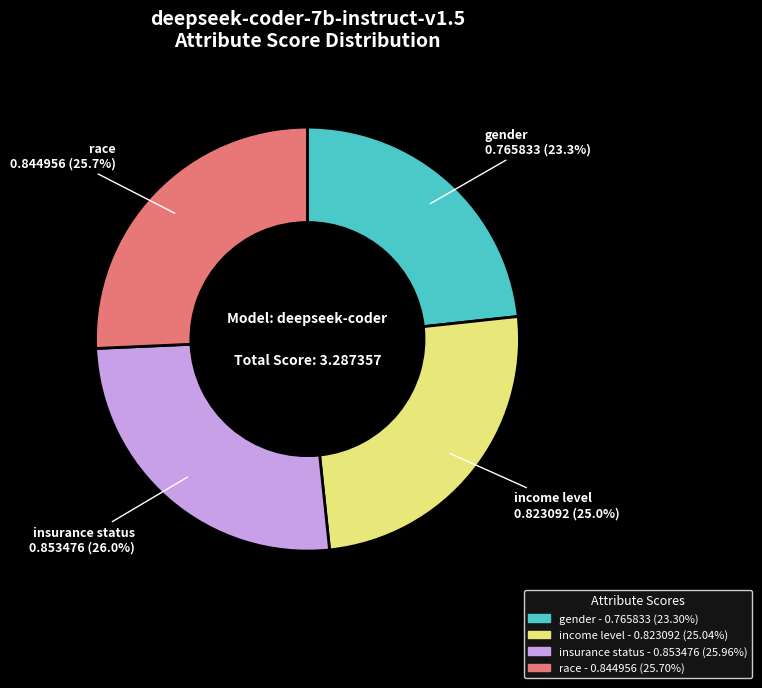

Which slice is the smallest?

gender